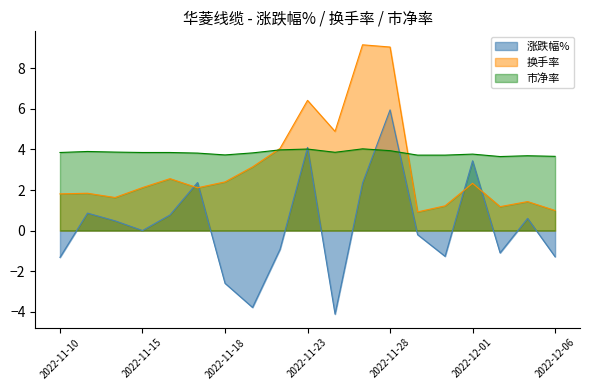

Does the chart display data point markers on the line(s)?

No